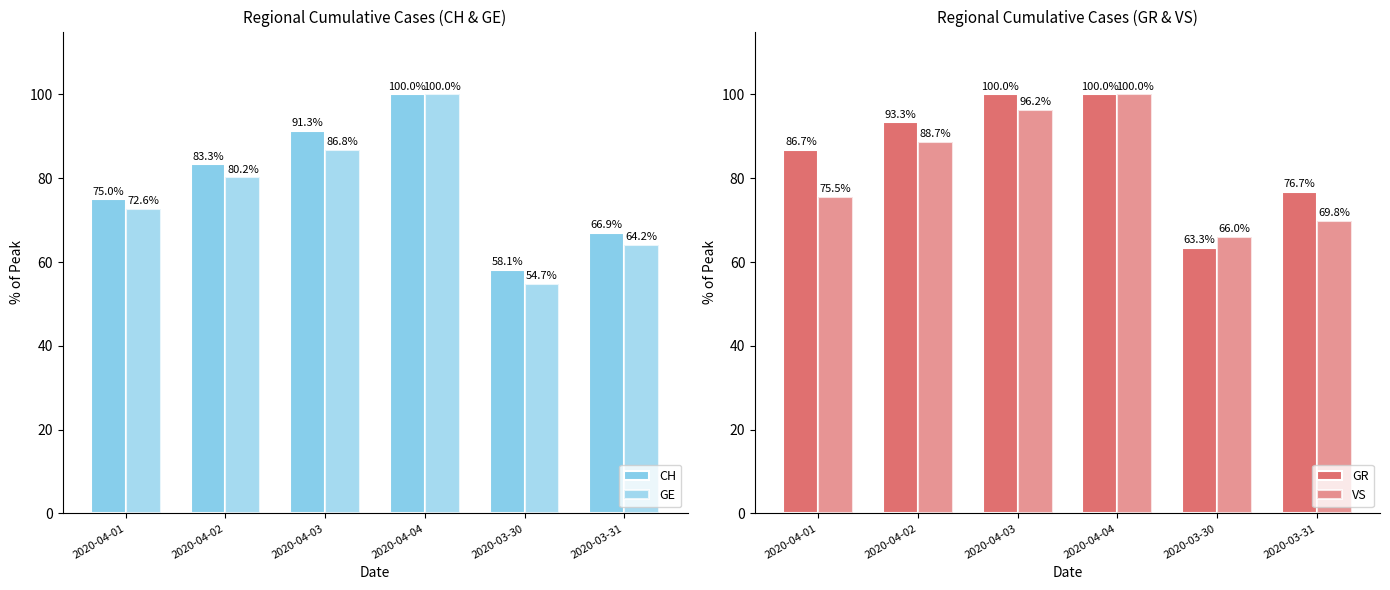

Rank the series by their average value, from highest to lowest.

GR, VS, CH, GE